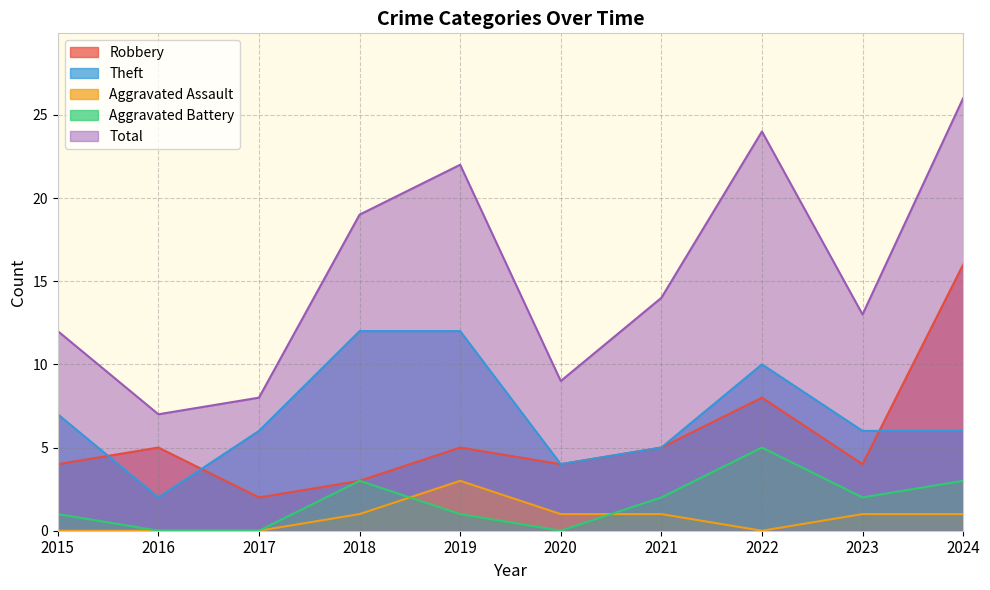

At which category is the sum across all series the highest?

2024